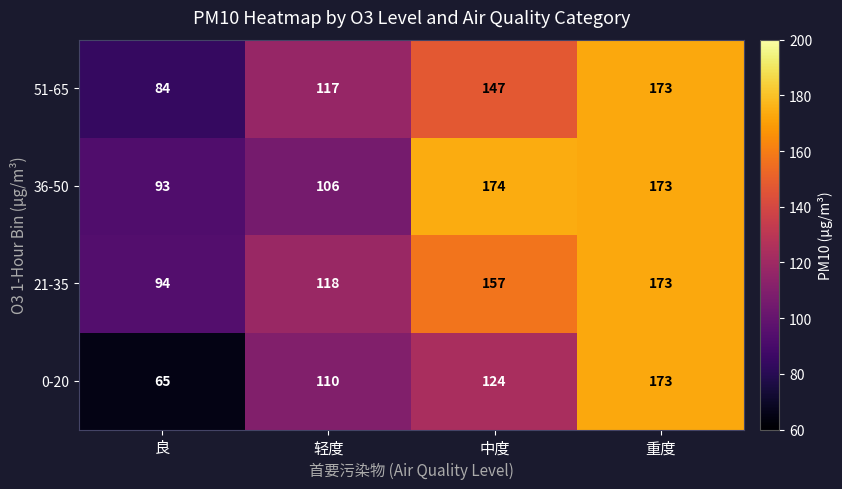

True or false: 21-35 has a value of 178 at 轻度.

False